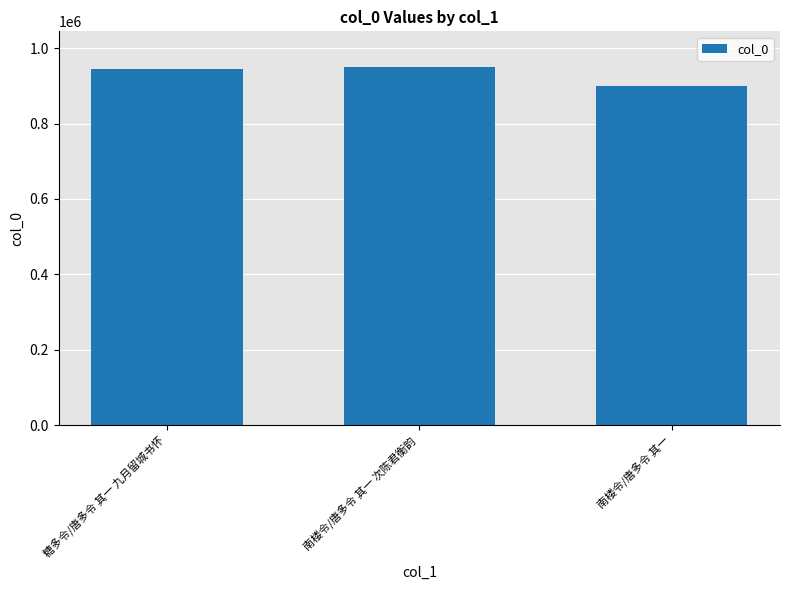

Which label corresponds to the smallest value in the chart?

南楼令/唐多令 其一